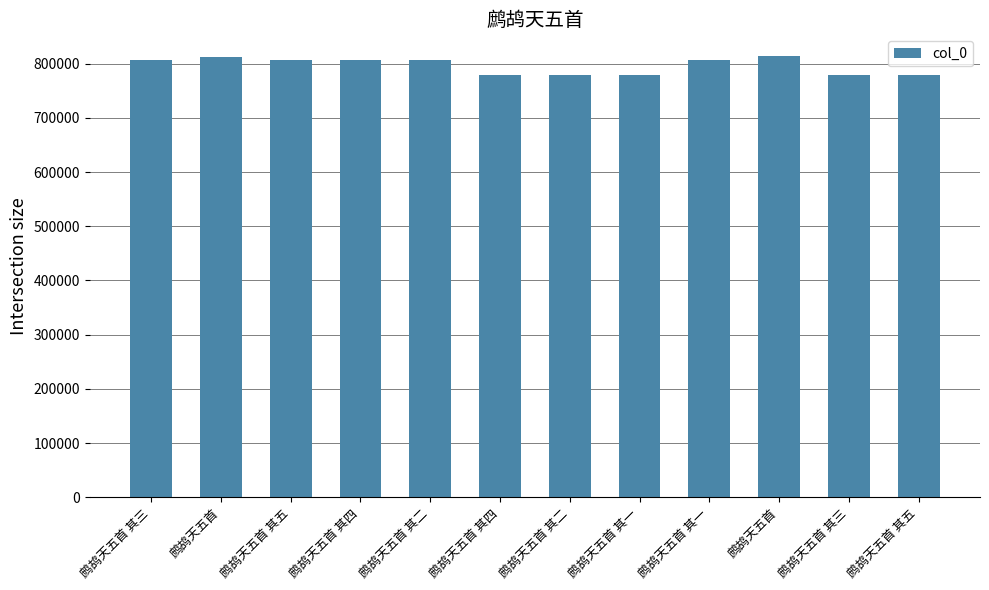

How many series are shown in this chart?

1